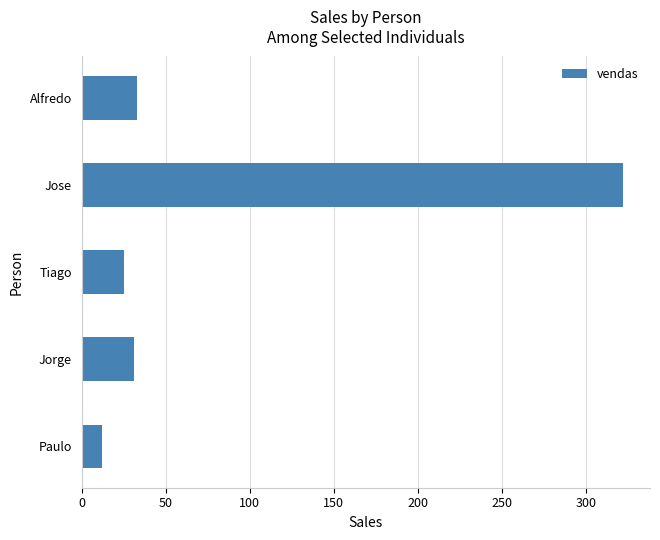

True or false: the data shows 12 at Paulo.

True